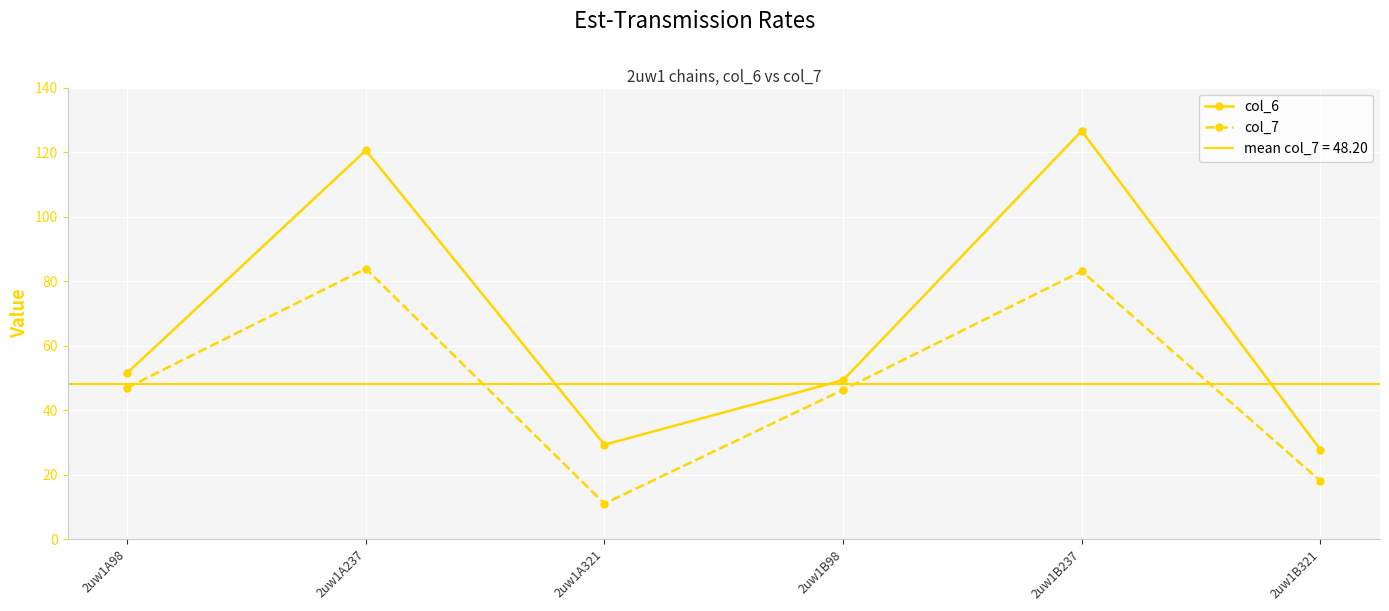

Where is col_6 nearest to the value 77?

2uw1A98